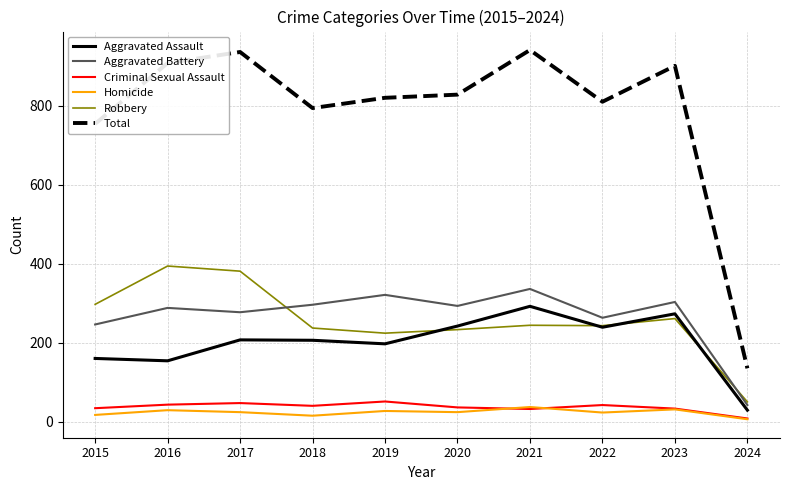

What is the total value across all series at 2020?

1656